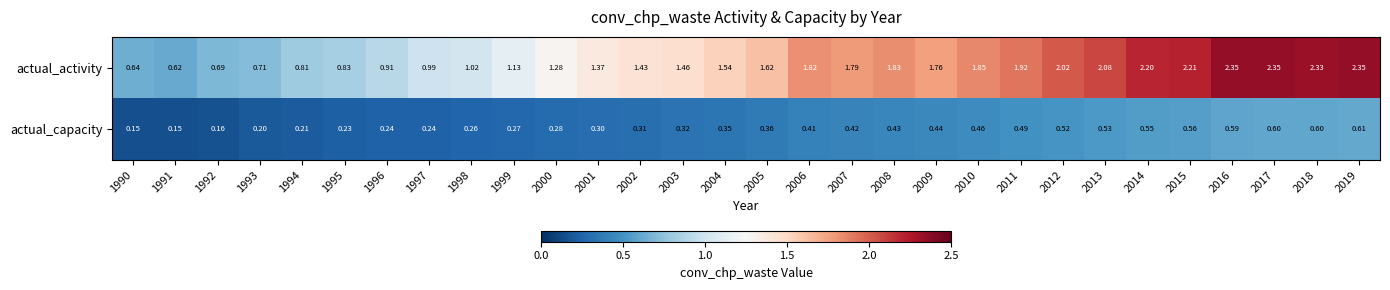

Rank the series by their maximum value, from lowest to highest.

actual_capacity, actual_activity